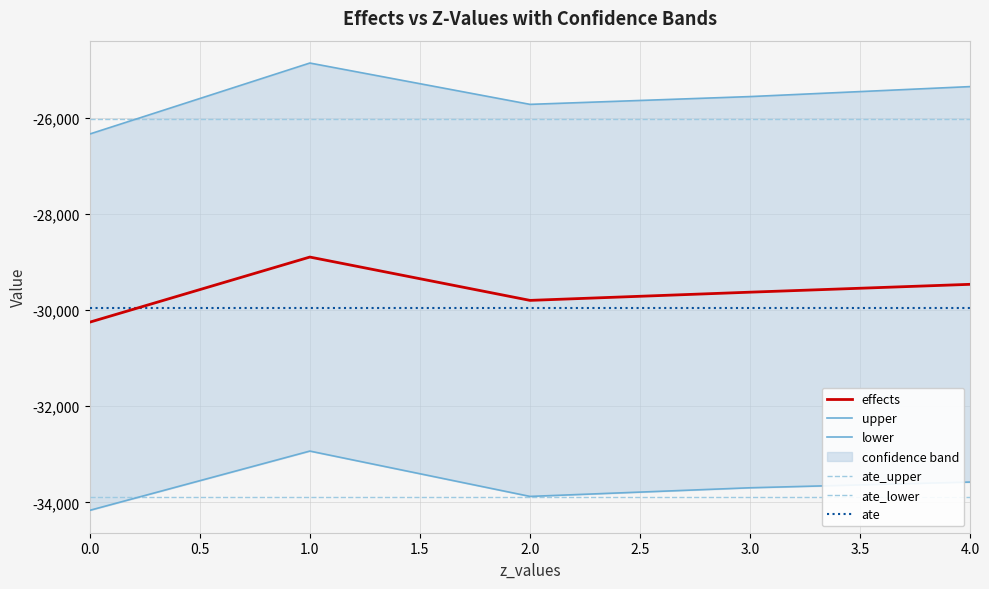

How many data points in effects are above -29628?

2